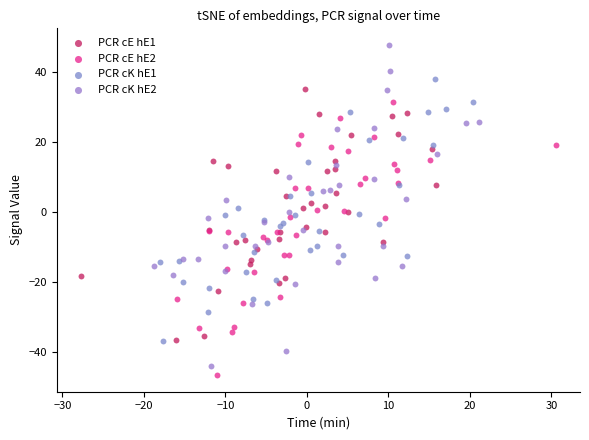

Which series contains the lowest Y value?

PCR cK hE2